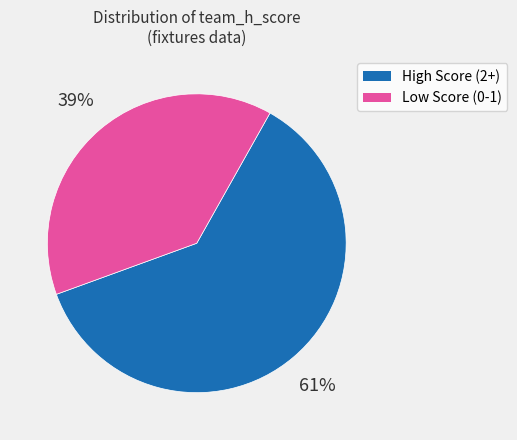

To the nearest percent, what is the average slice percentage?

50%